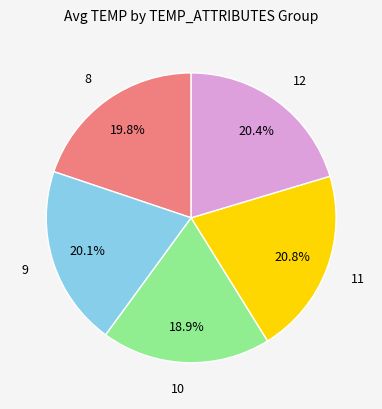

Is there a majority slice in this chart?

No